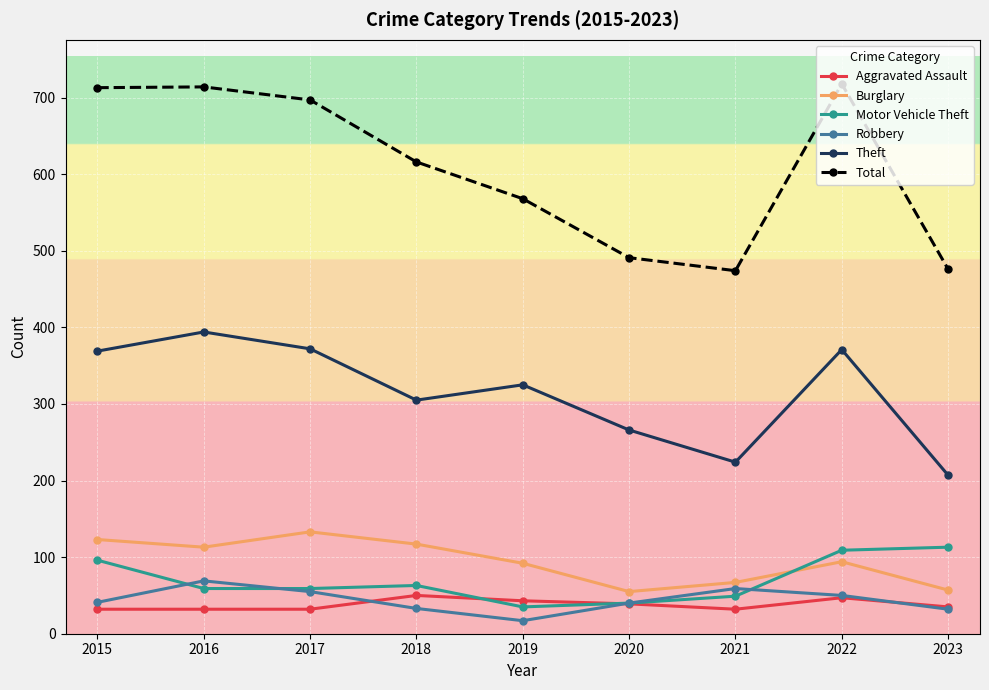

Where is Theft nearest to the value 300?

2018